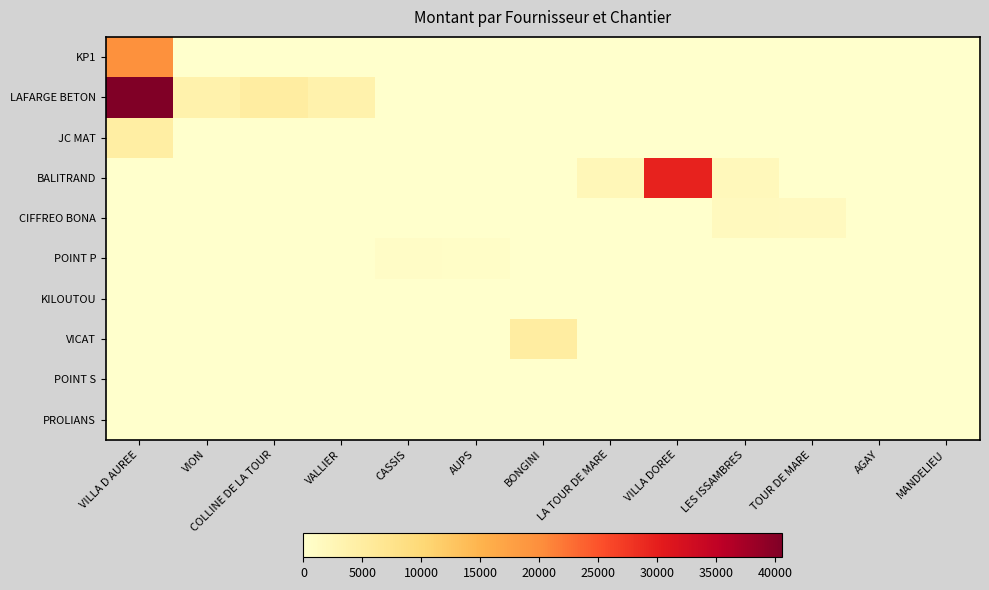

Which has a higher value, LES ISSAMBRES or VALLIER?

LES ISSAMBRES